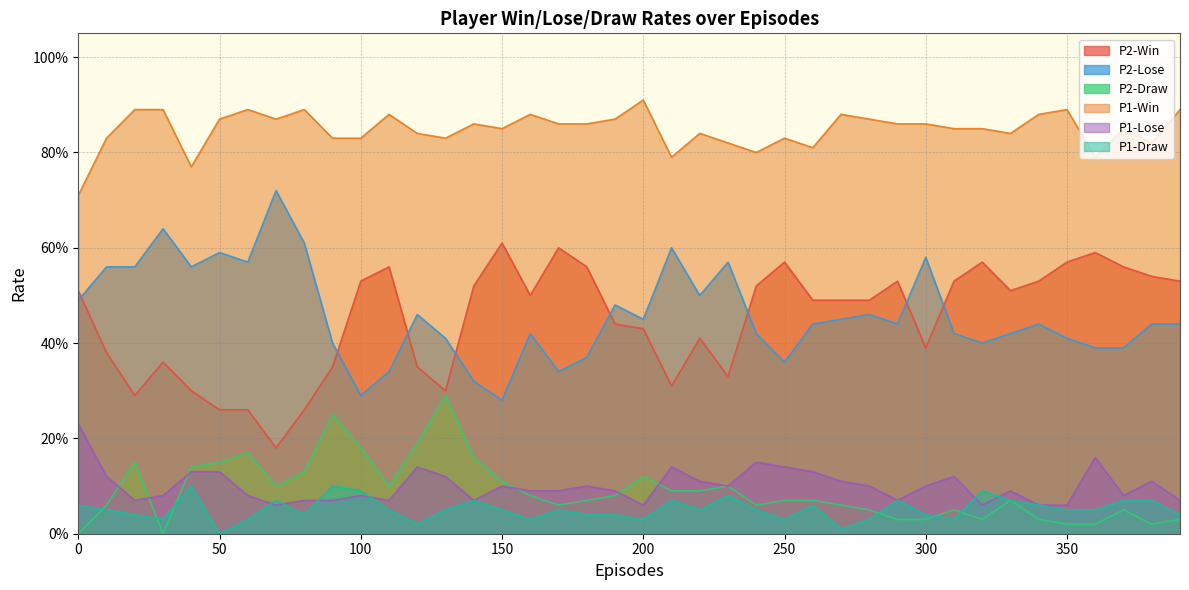

In P1-Win, how many points are higher than both neighbors (excluding endpoints)?

11